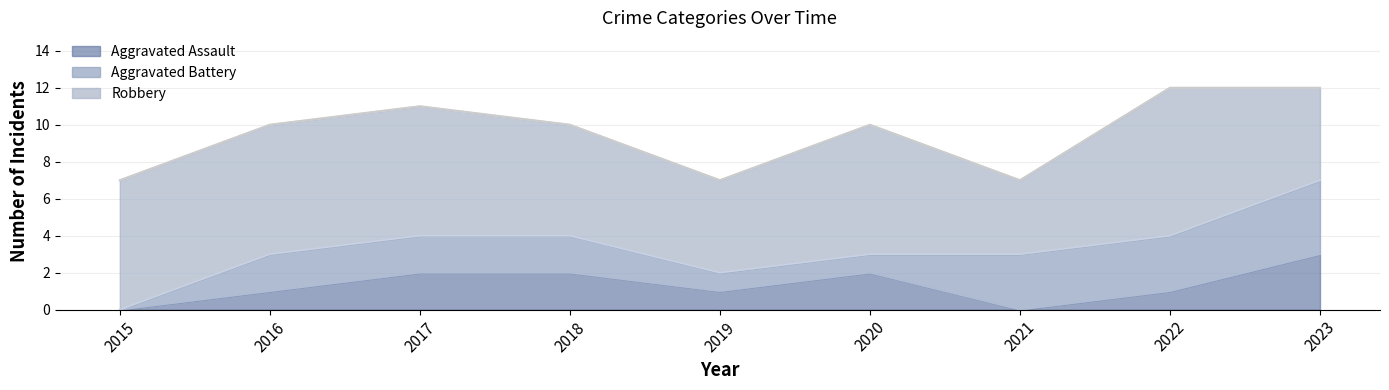

At which label is Robbery closest to 6?

2018